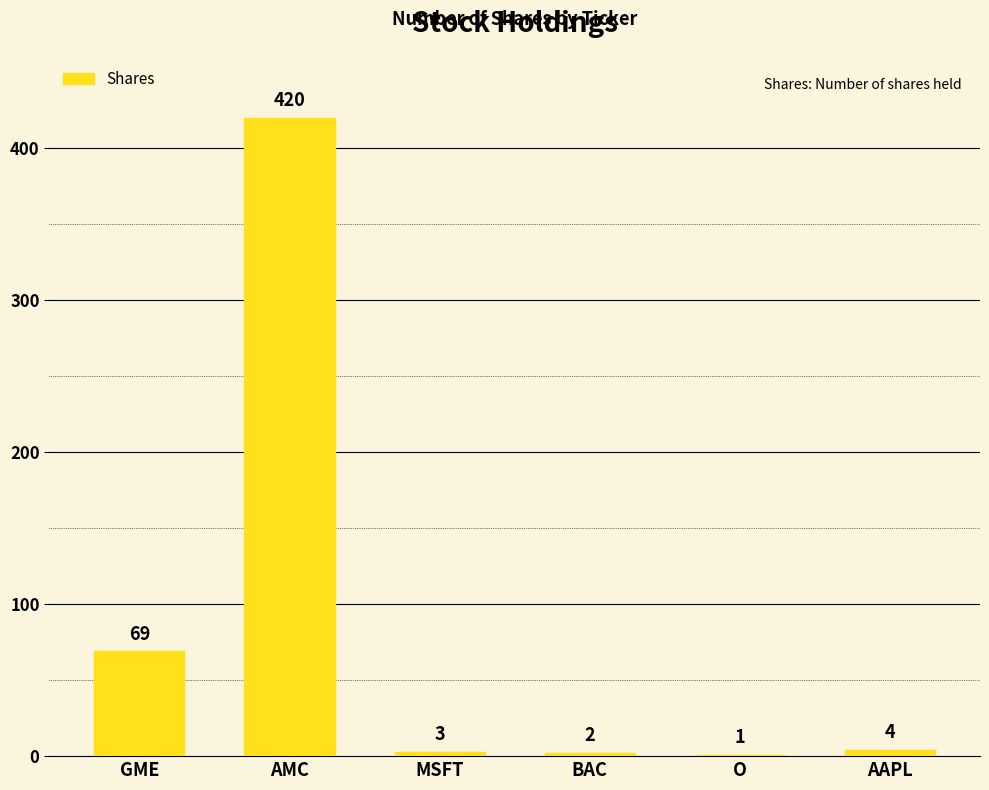

Which has a higher value, AMC or O?

AMC